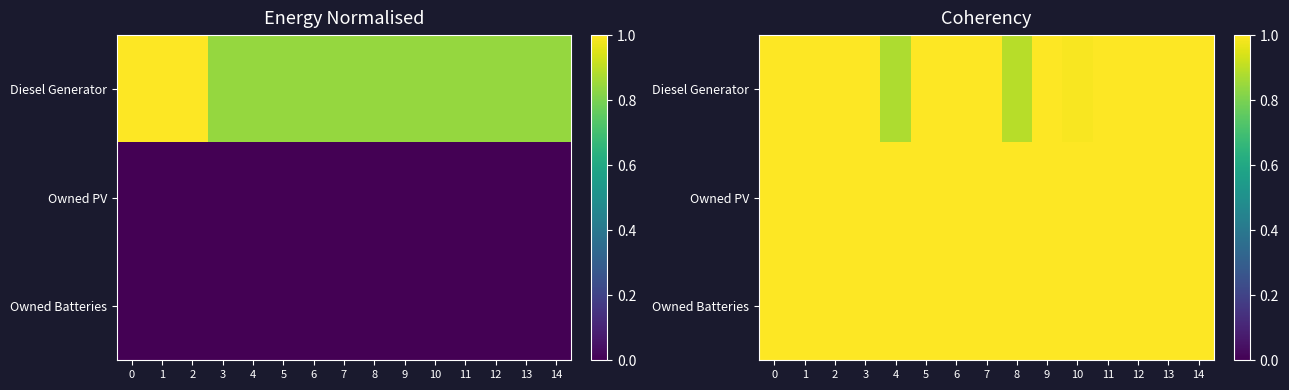

True or false: Diesel Generator has a value of 0.3 at 14.

False